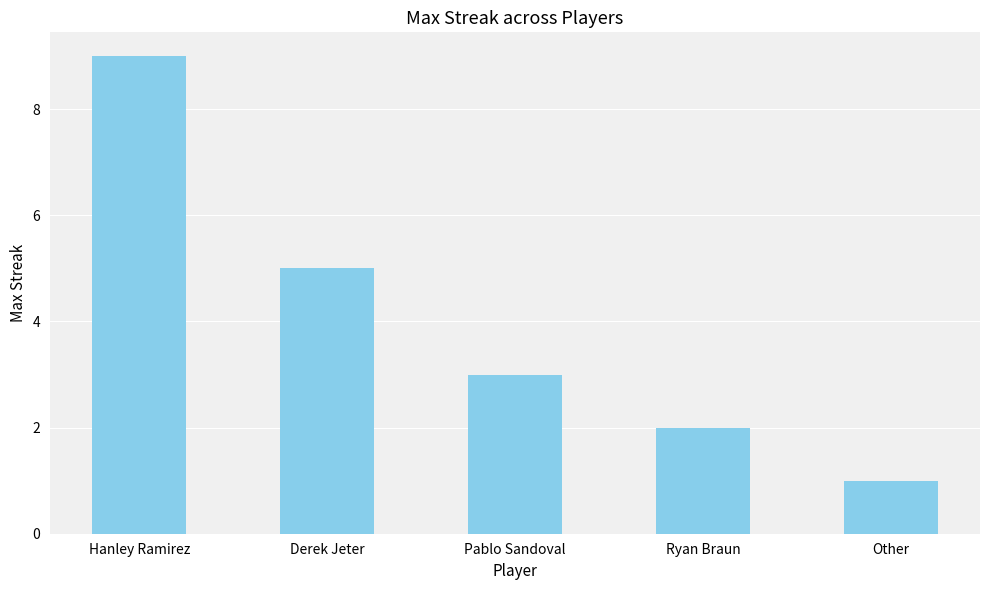

What is the sum of all values?

20